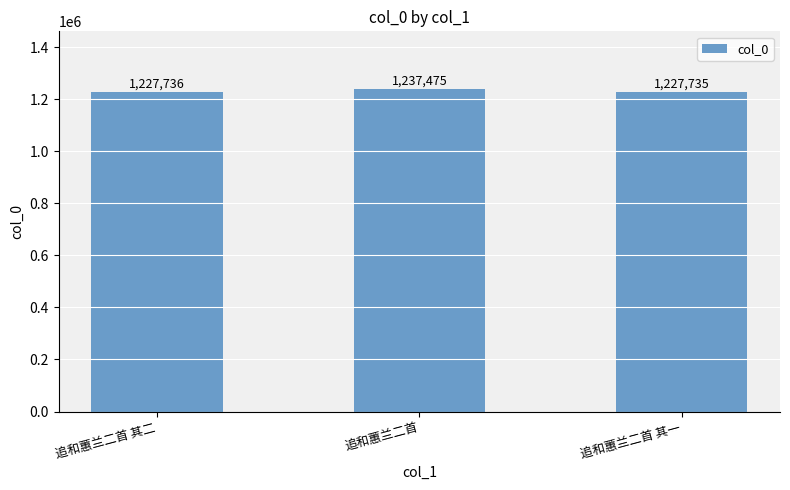

What is the change in value from 追和蕙兰二首 to 追和蕙兰二首 其一?

-9740